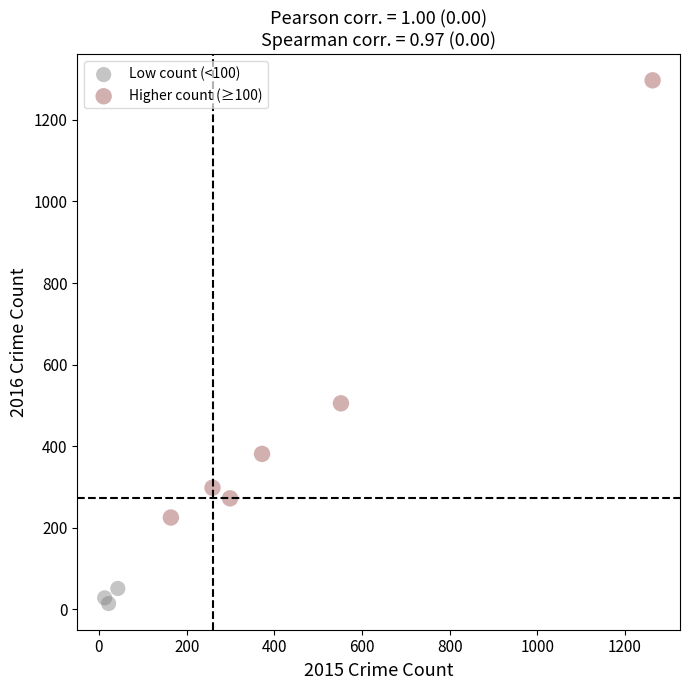

Which series contains the lowest Y value?

Low count (<100)